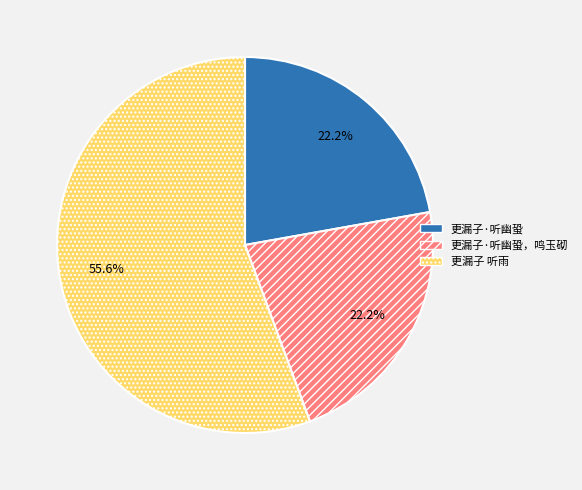

Is it true that 更漏子·听幽蛩，鸣玉砌 is 22% of the pie?

True